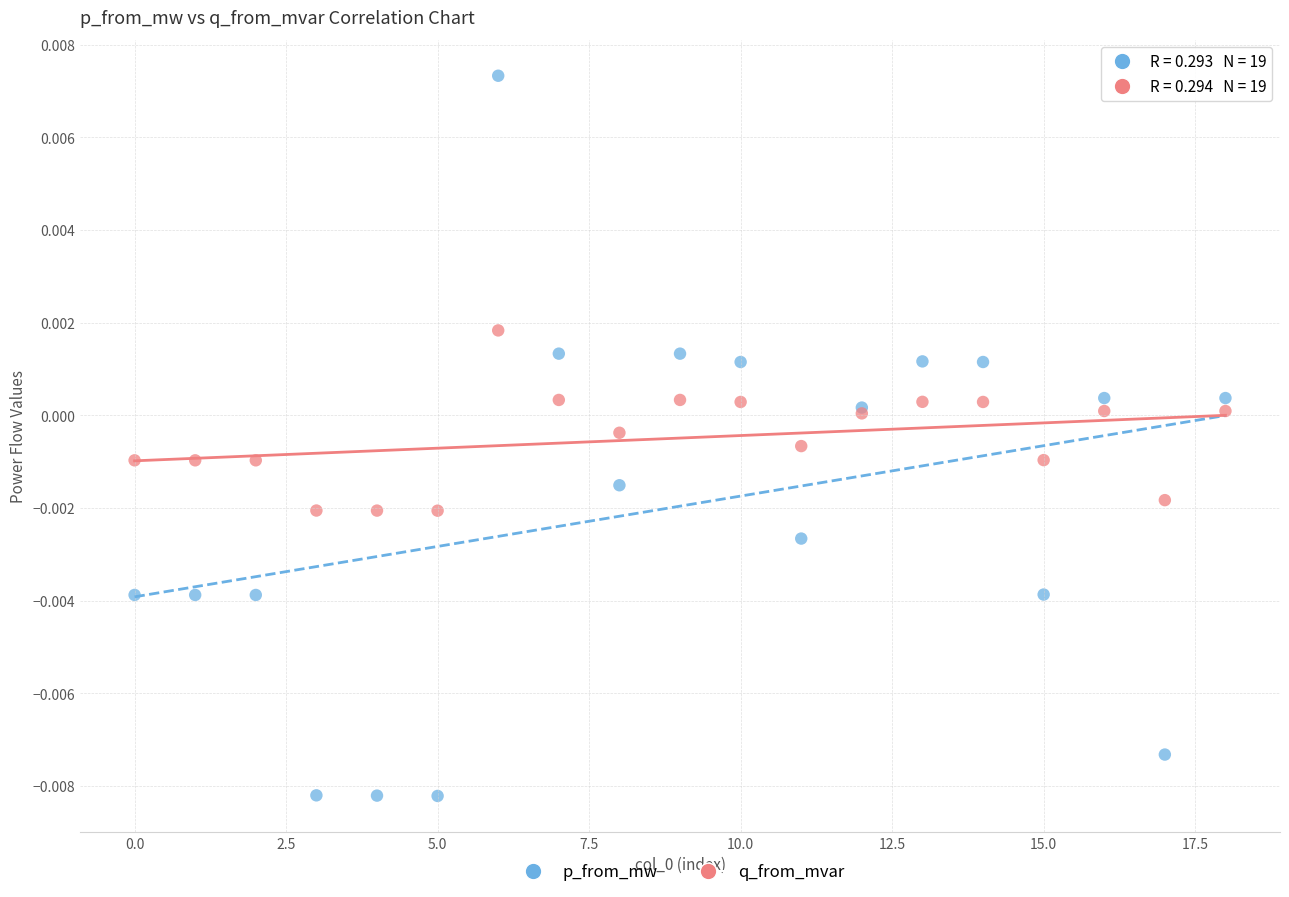

Which series reaches the minimum Y coordinate?

p_from_mw